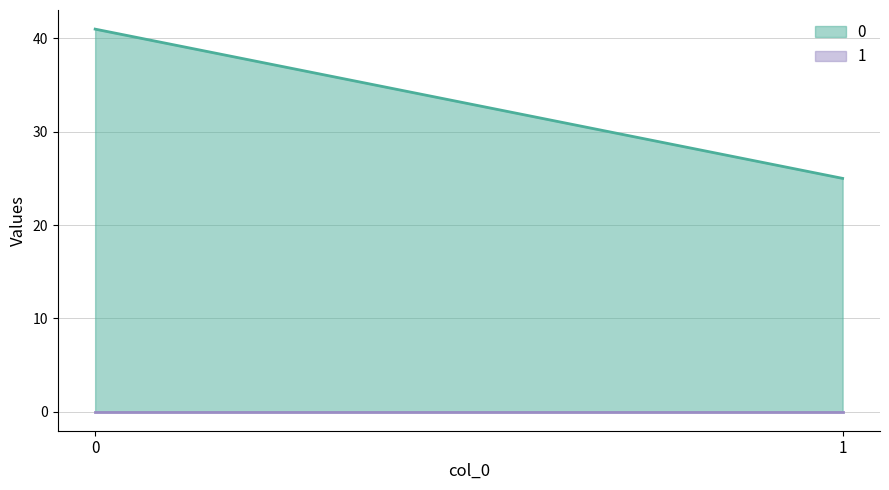

Does the chart display data point markers on the line(s)?

No